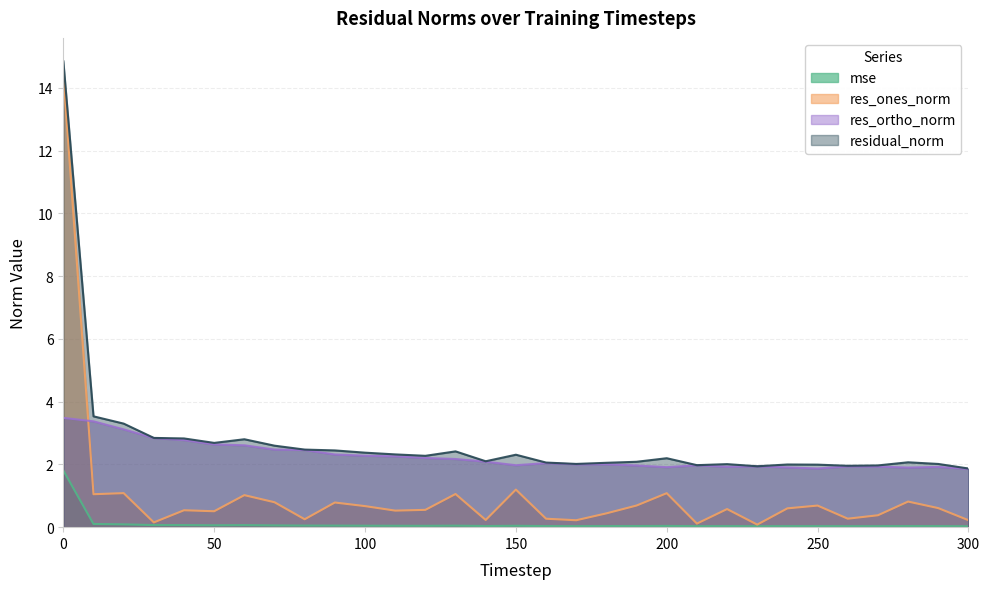

What is the average value of the res_ortho_norm series?

2.3